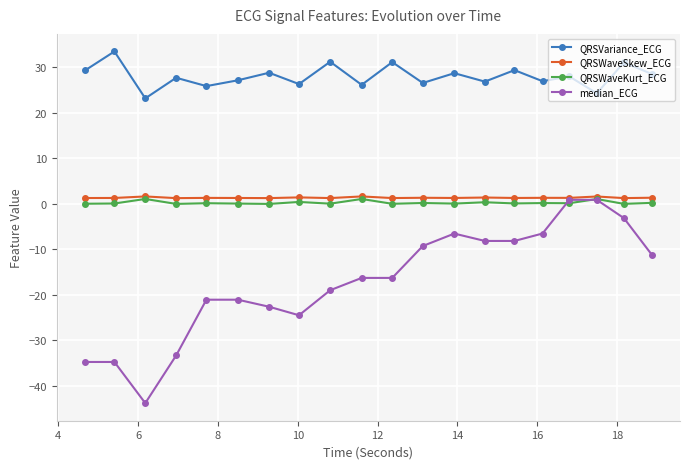

What is the value of the median_ECG point at the 16th from the left?

-6.5